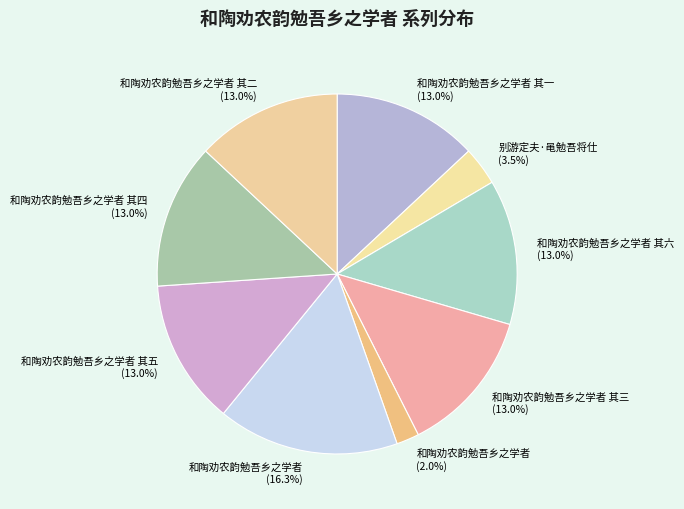

Rank the categories by value from highest to lowest.

和陶劝农韵勉吾乡之学者, 和陶劝农韵勉吾乡之学者 其一, 和陶劝农韵勉吾乡之学者 其四, 和陶劝农韵勉吾乡之学者 其五, 和陶劝农韵勉吾乡之学者 其二, 和陶劝农韵勉吾乡之学者 其六, 和陶劝农韵勉吾乡之学者 其三, 别游定夫·黾勉吾将仕, 和陶劝农韵勉吾乡之学者